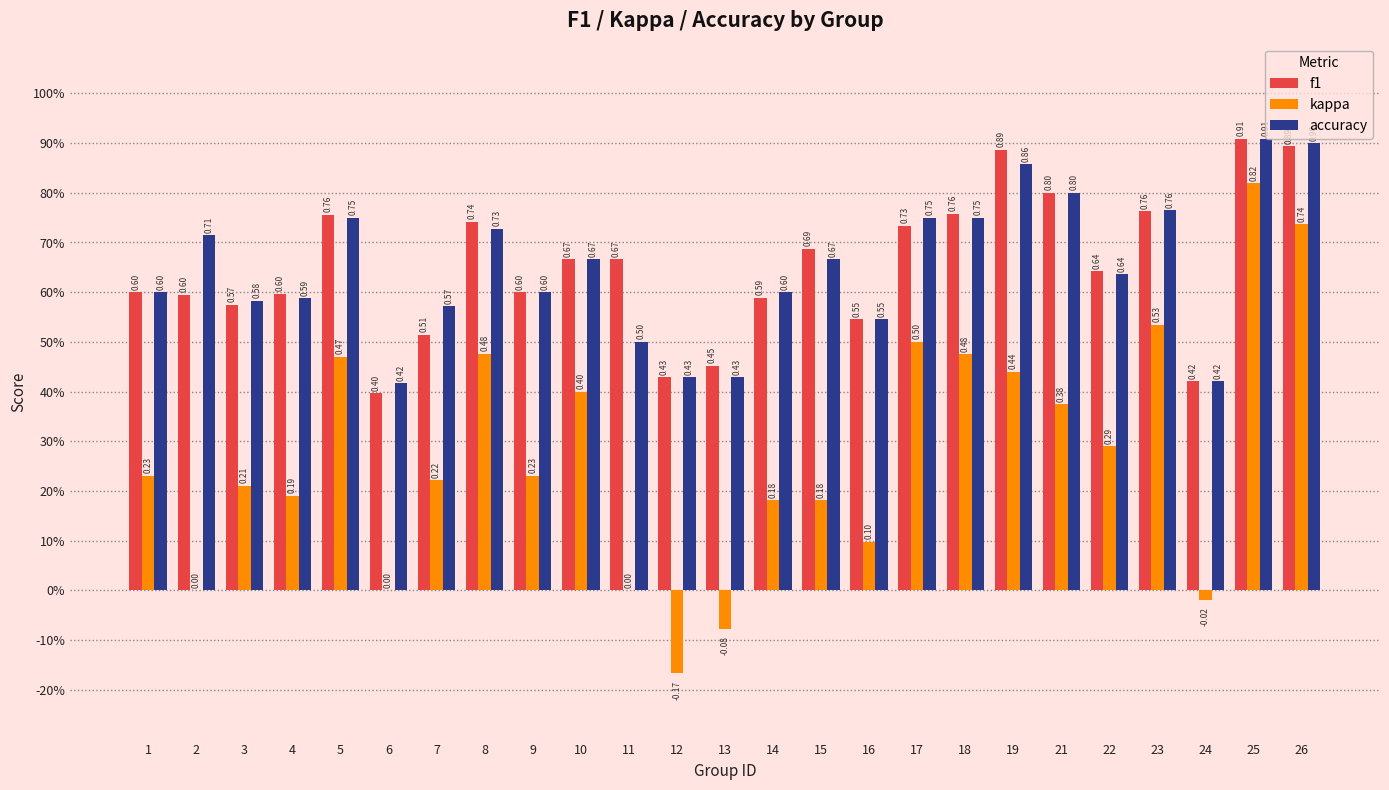

Does the chart contain stacked bars?

No